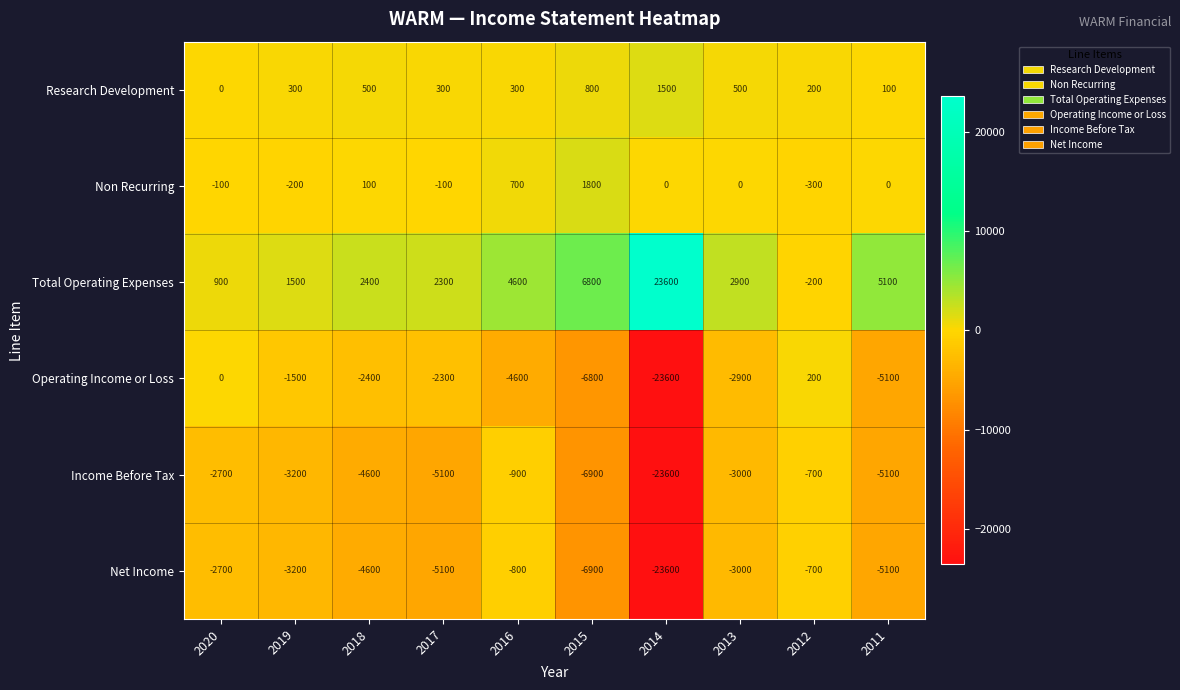

The value of Non Recurring at 2017 is -66. True or false?

False